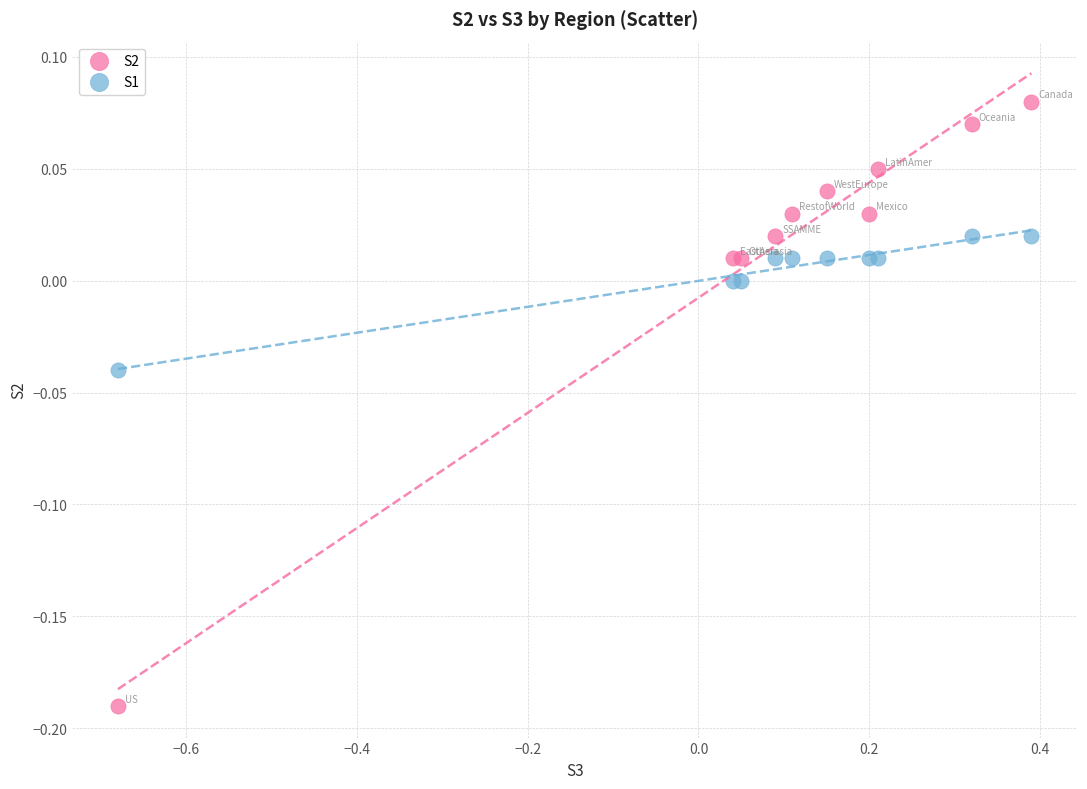

Which series has the widest spread of Y values?

S2